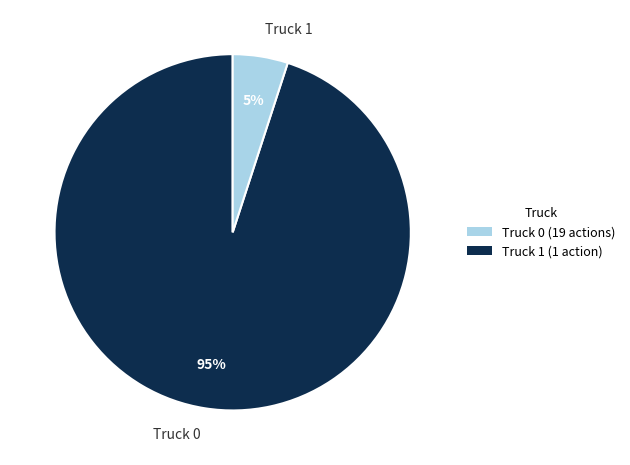

How many segments does this pie chart have?

2